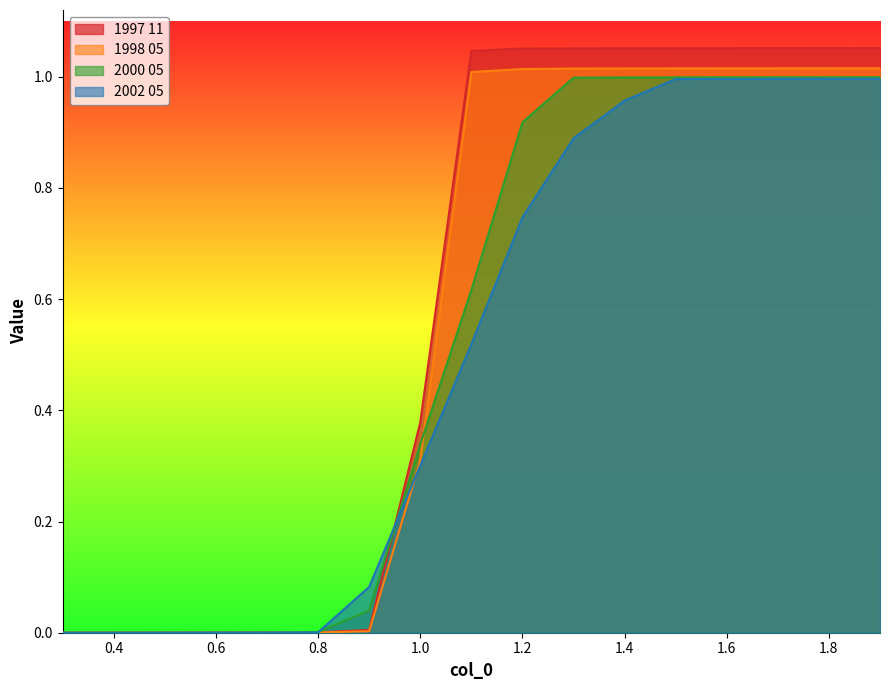

How many distinct data groups are displayed?

4